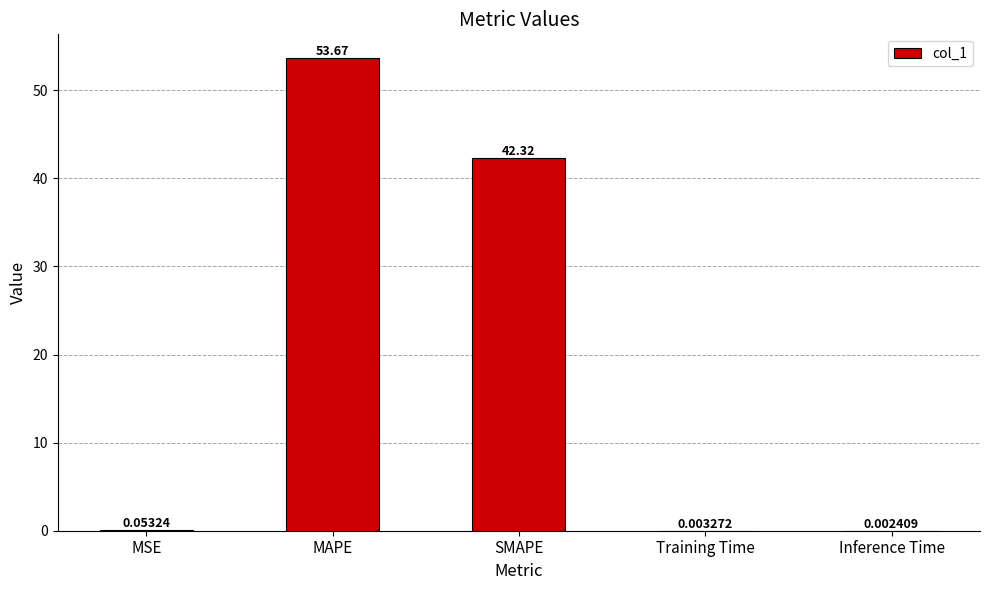

What is the sum of all values?

96.0